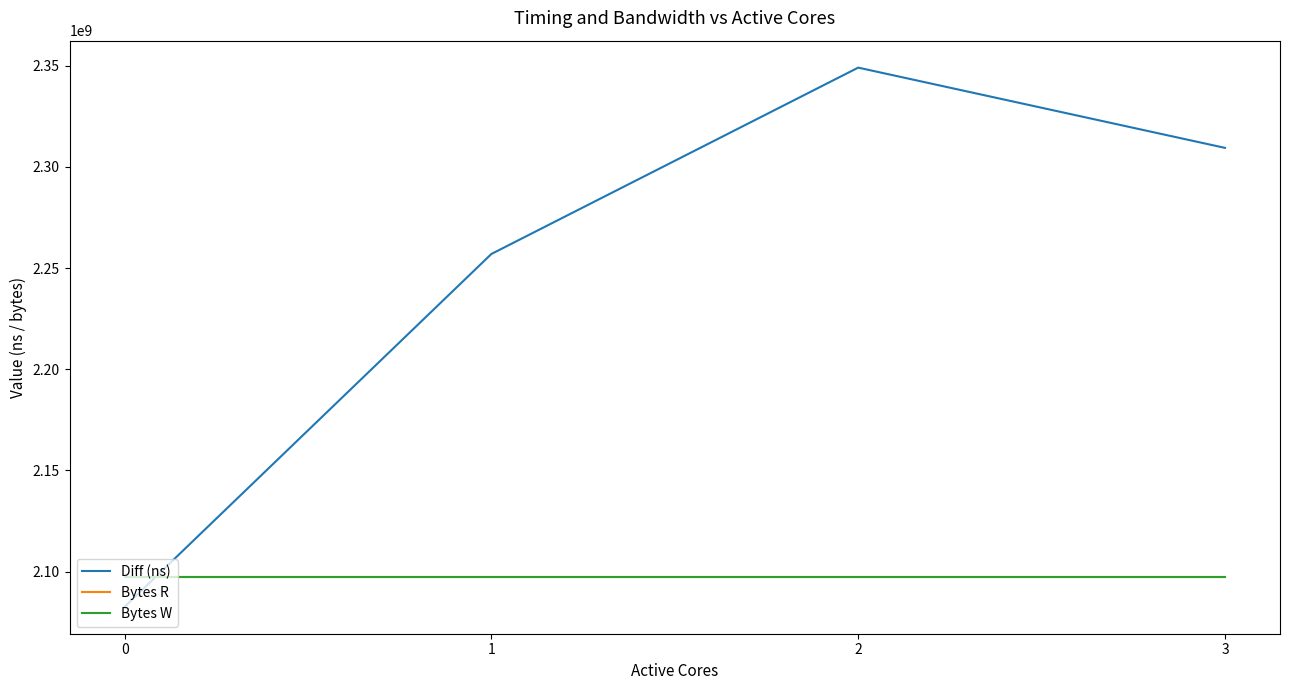

True or false: Bytes R and Diff (ns) intersect in this chart.

True